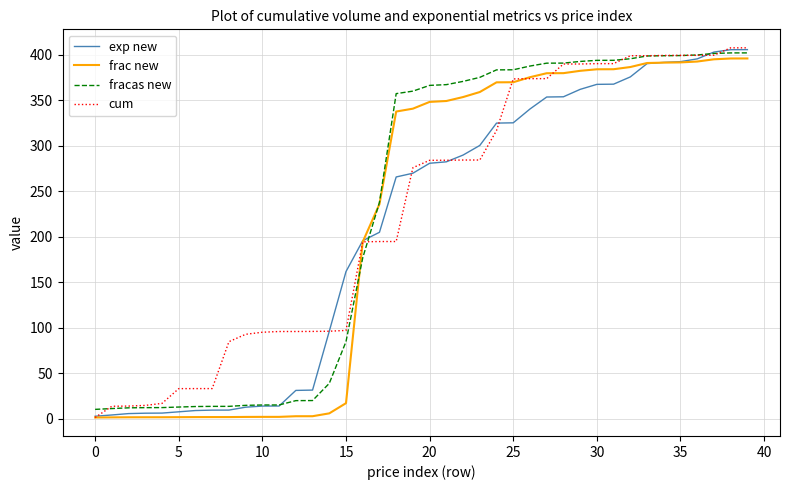

What is the average value of the fracas new series?

231.2